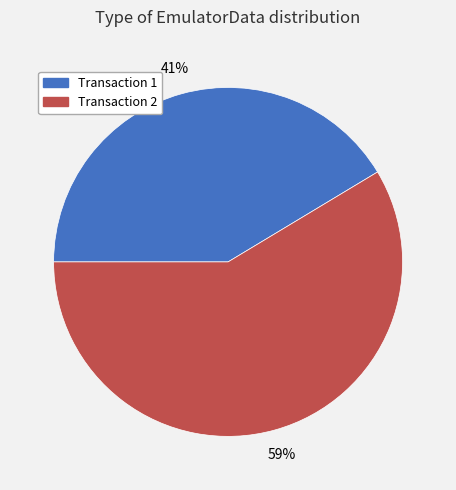

What is the ratio of the value at Transaction 2 to the value at Transaction 1?

1.4